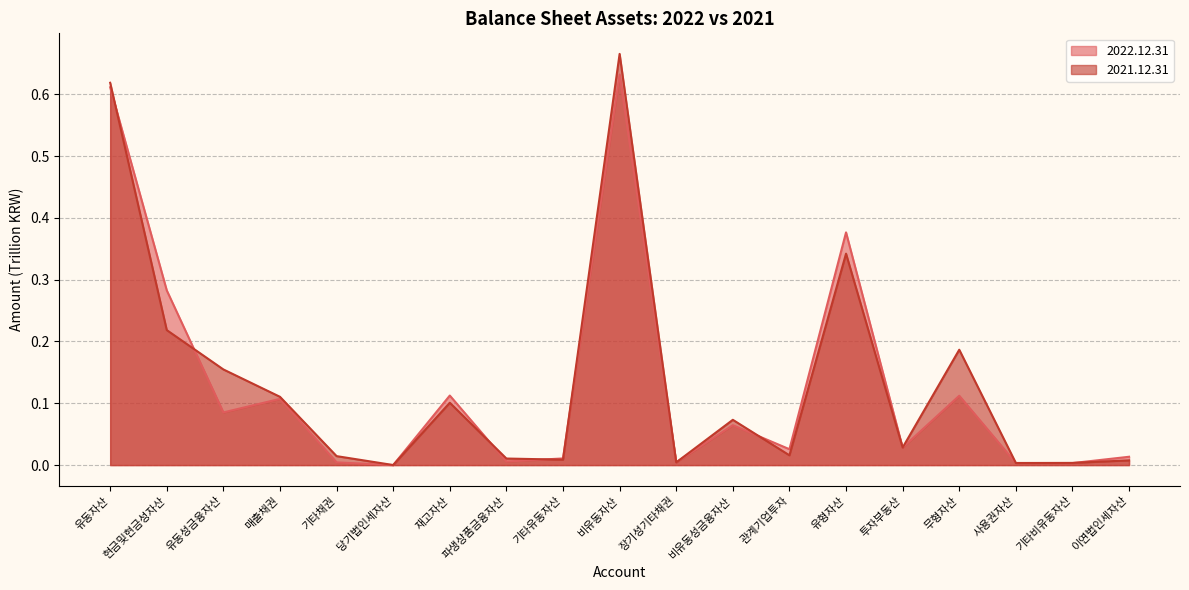

What is the label of the 5th point from the left?

기타채권